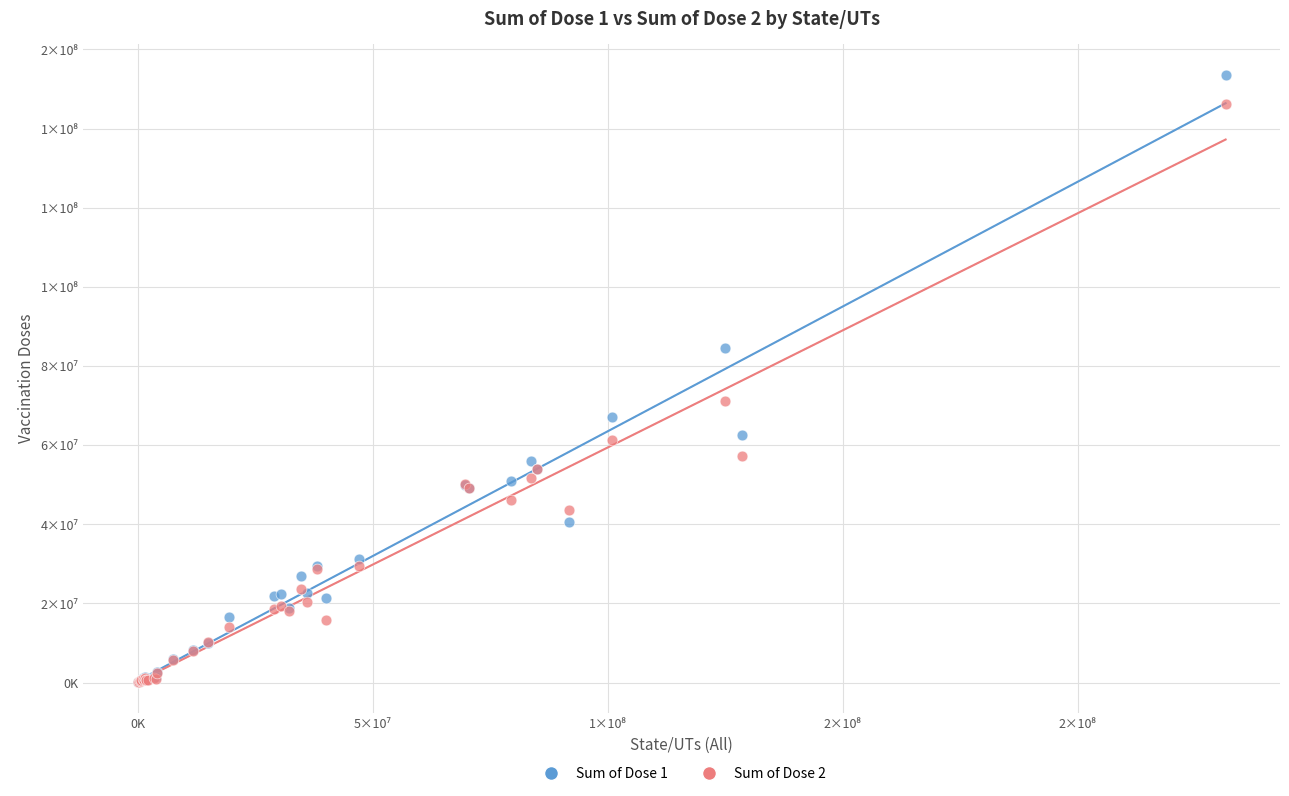

Which series has the largest Y range (max minus min)?

Sum of Dose 1